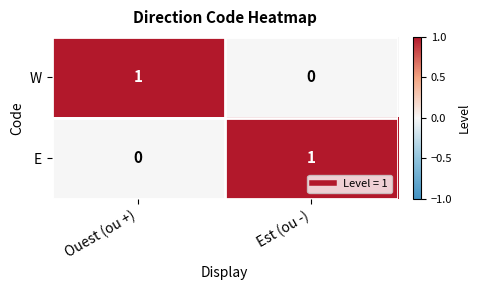

Is it true that W equals -1 at Est (ou -)?

False